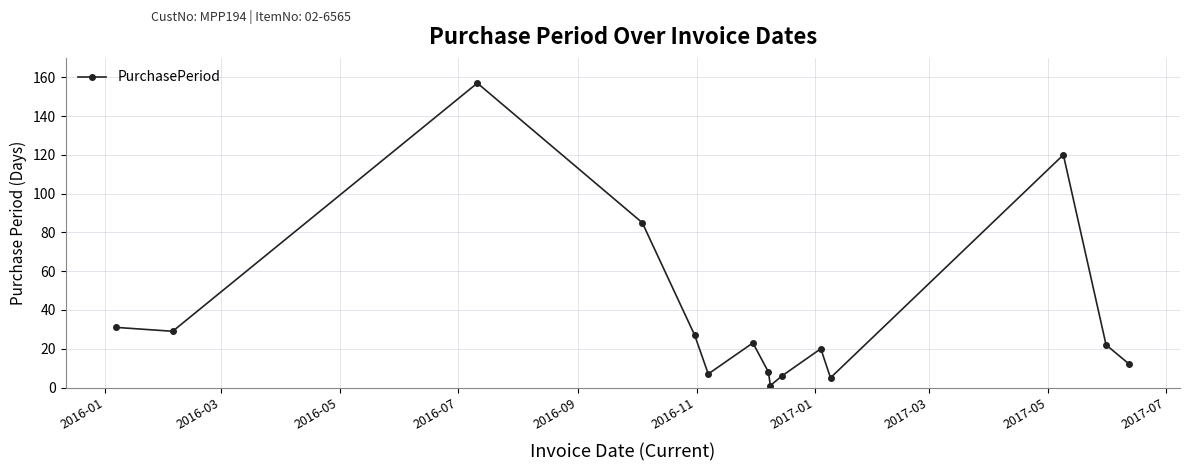

What is the sum of all values?

553